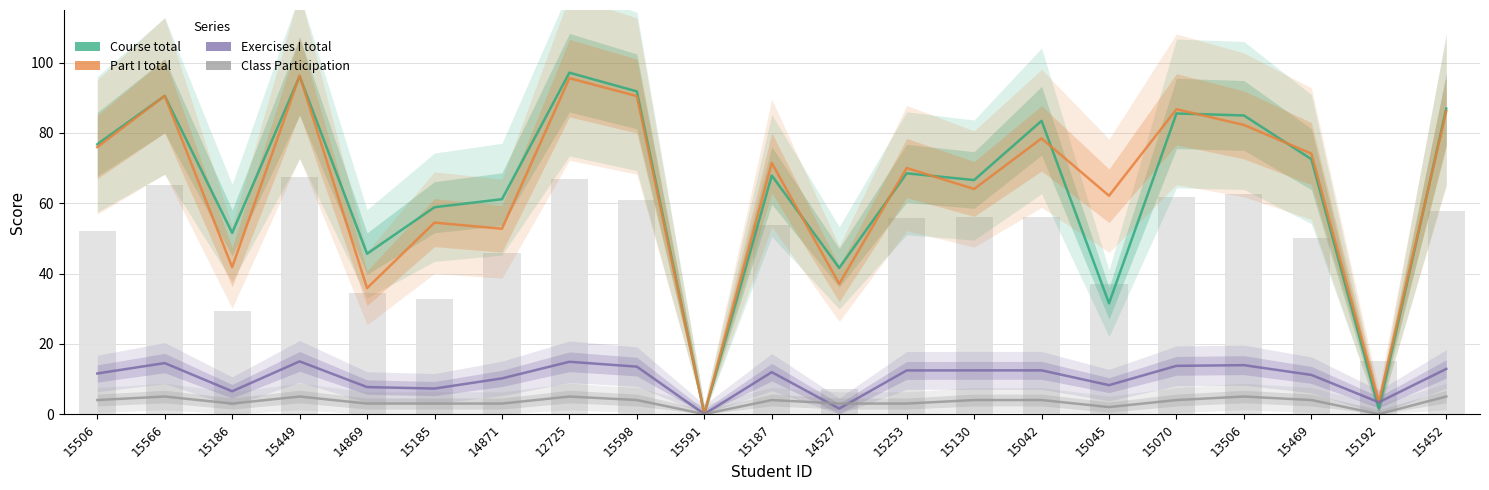

List the series in order of their peak value, lowest first.

Class Participation, Exercises I total, Part I total, Course total